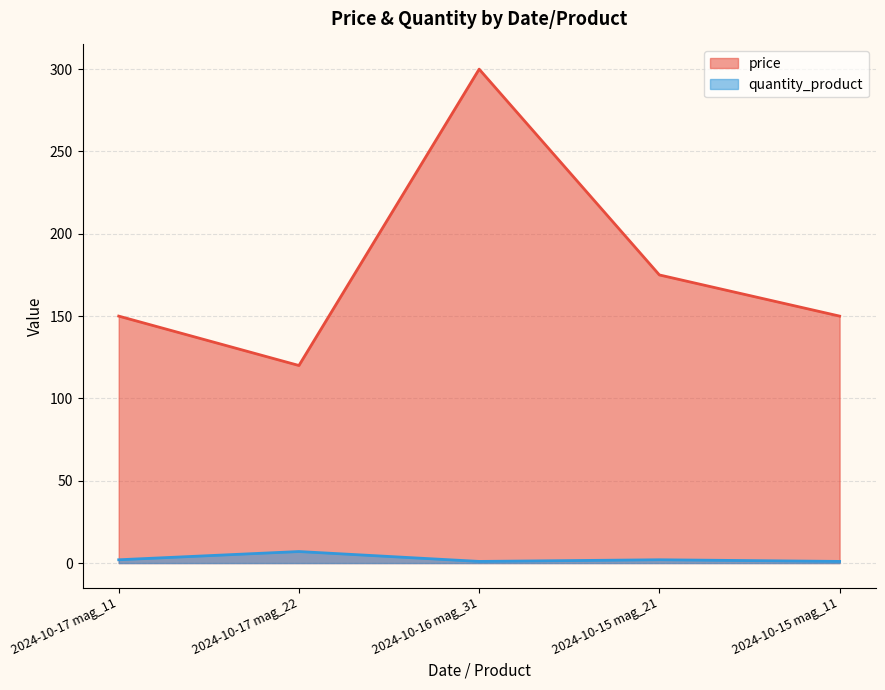

What is the total value across all series at 2024-10-15 mag_11?

151